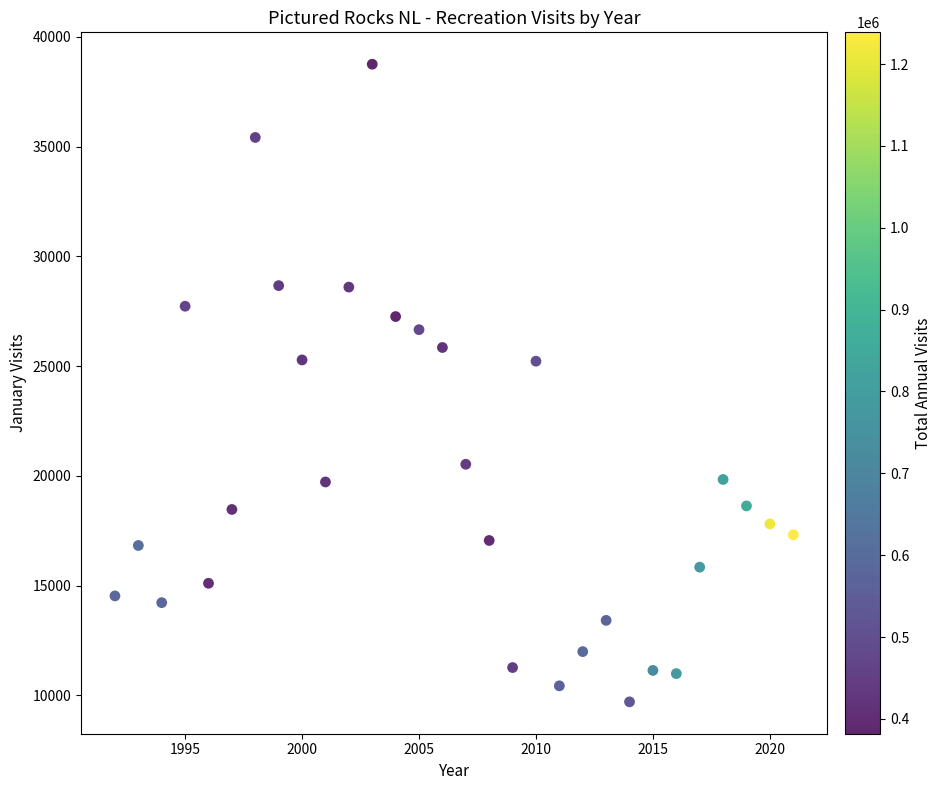

What is the range of Y values (max minus min)?

29044